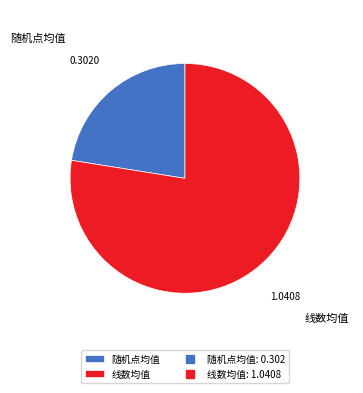

What is the ratio of the value at 随机点均值 to the value at 线数均值?

0.3